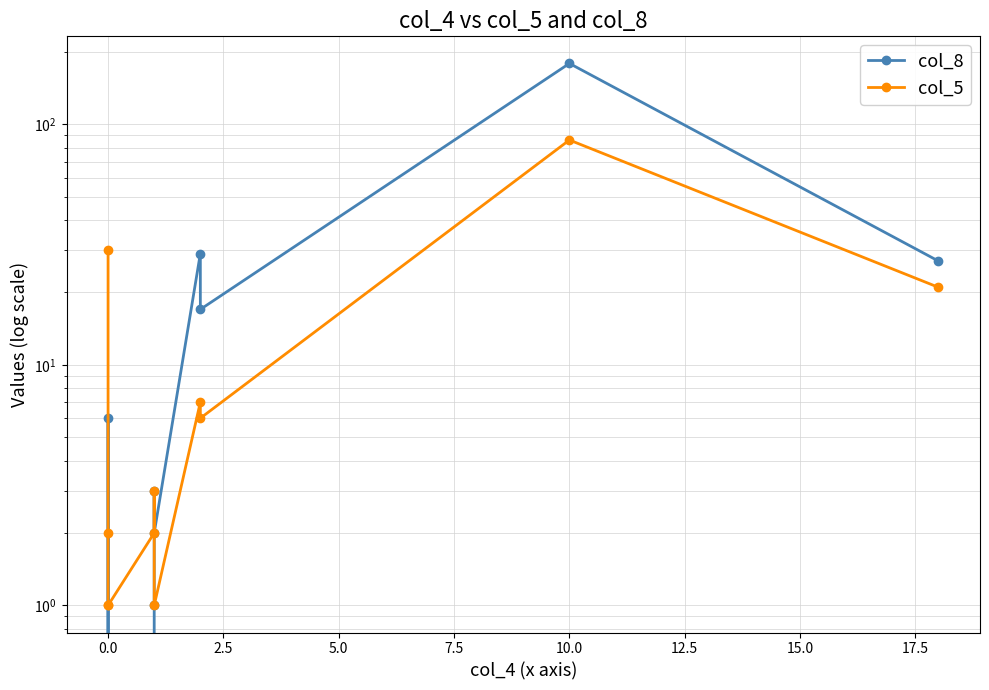

What are all the series names shown in the legend?

col_8, col_5